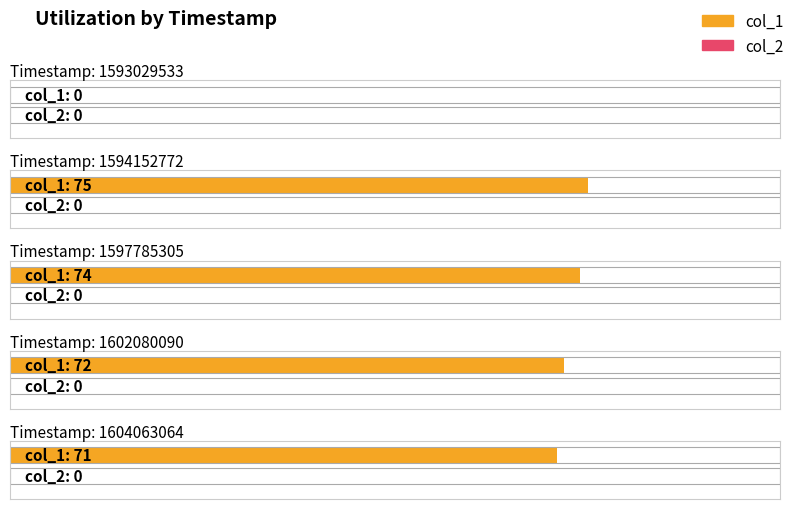

At which label is col_2 closest to 0?

1593029533